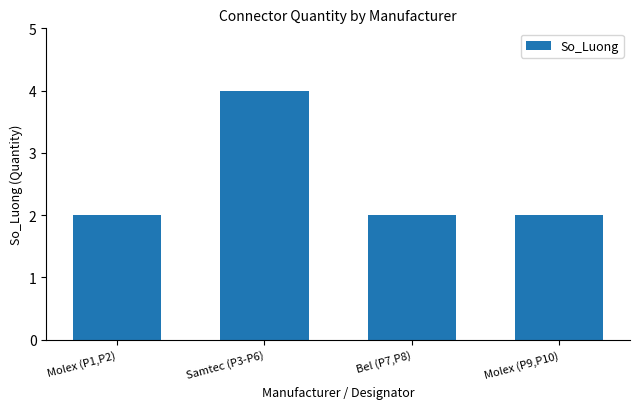

Count the values in the range 2 to 4.

4